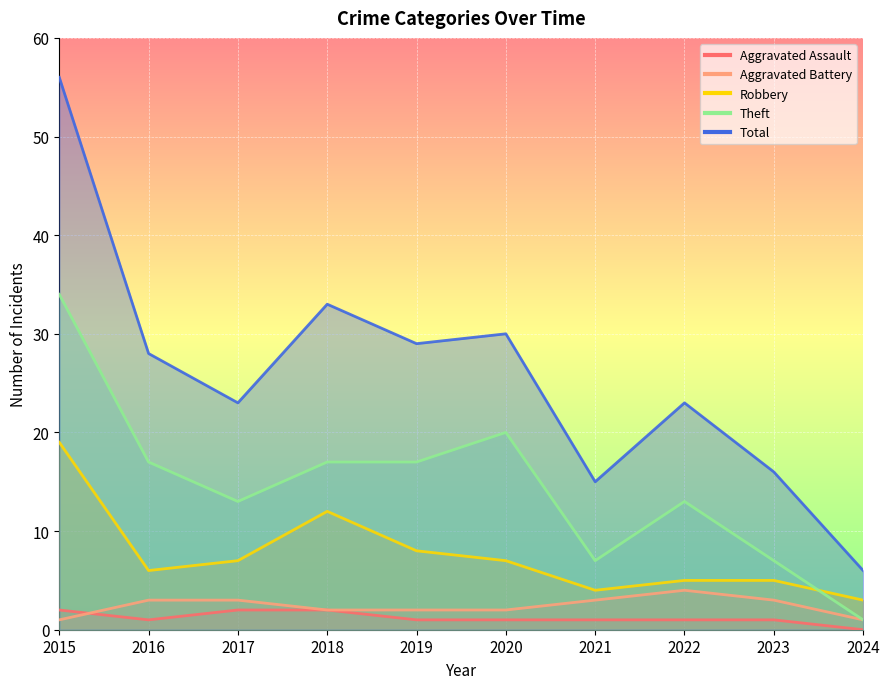

True or false: Theft and Total intersect in this chart.

False